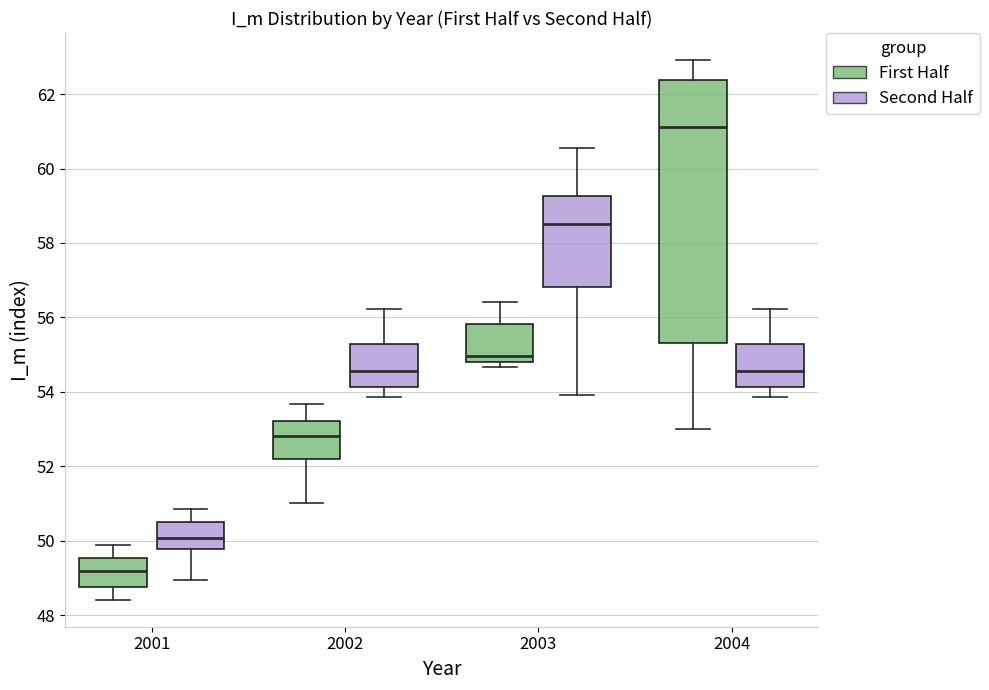

Which box's median line is the highest?

2004 (First Half)